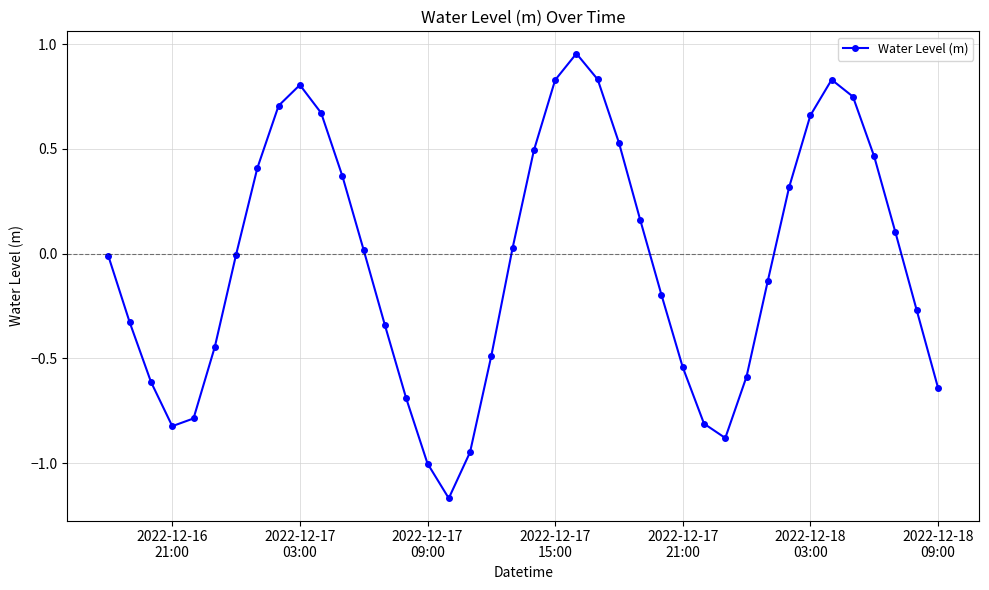

What is the difference between the second highest and minimum values?

2.0